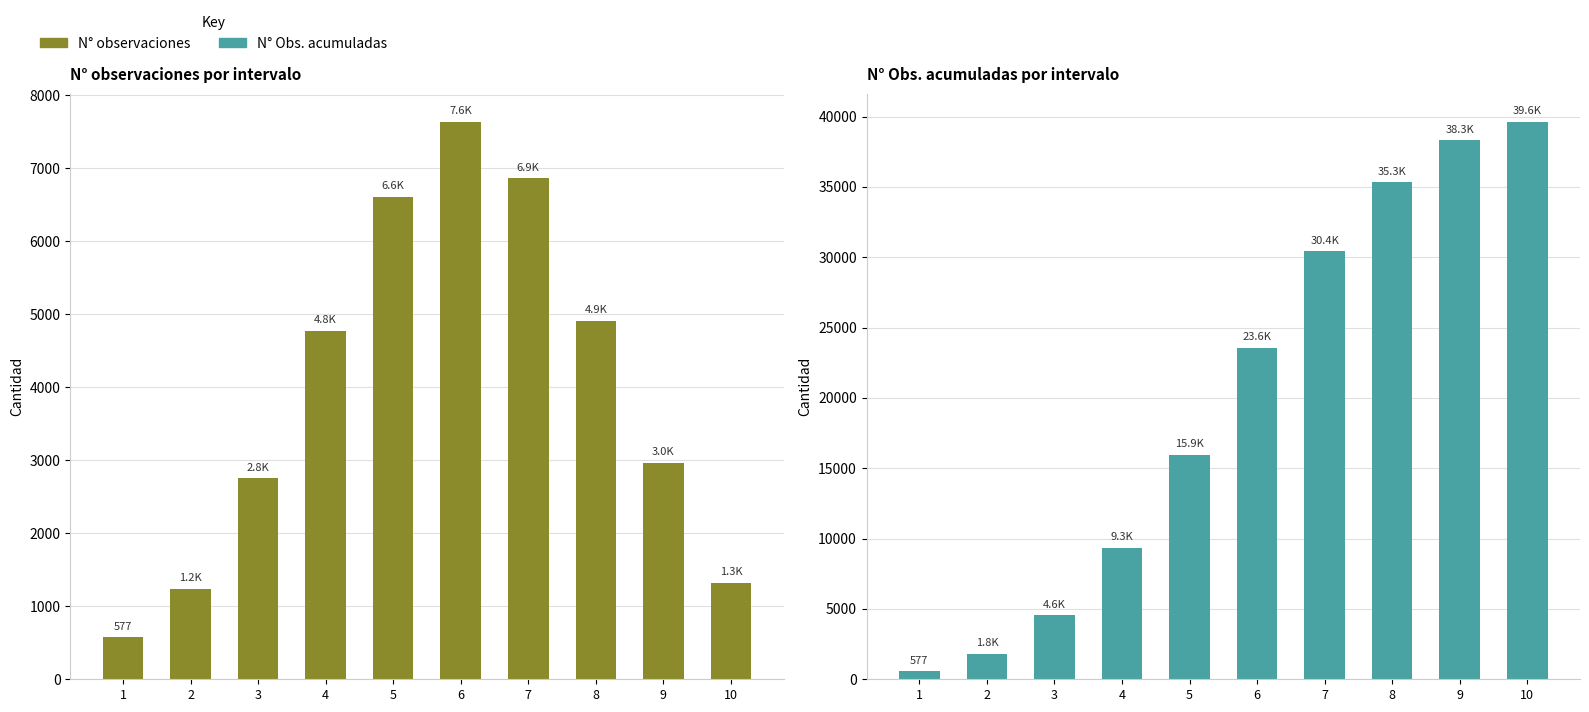

How many bars are there in each group?

2